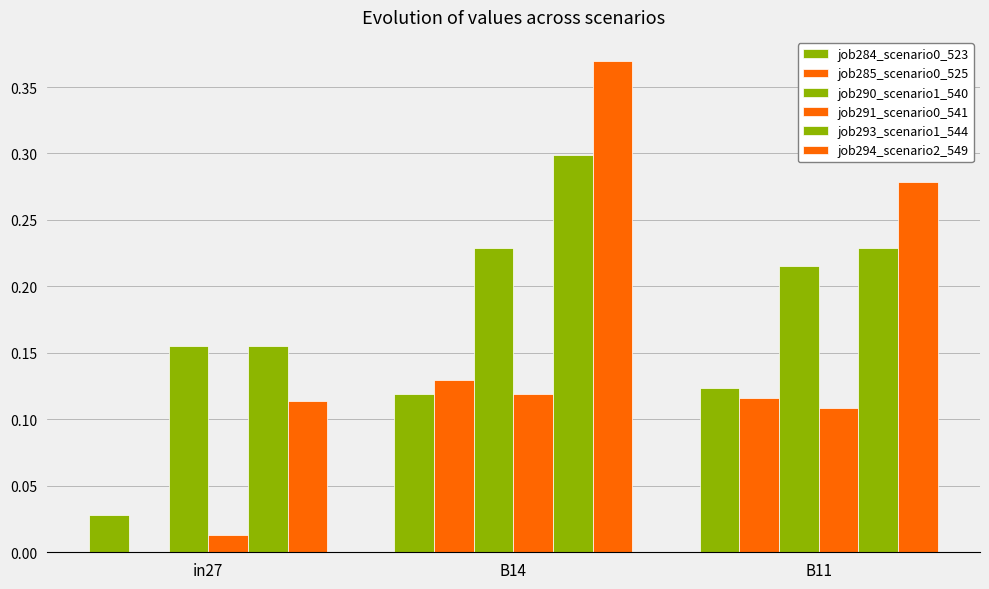

What is the spread (max minus min) of values at B11?

0.2